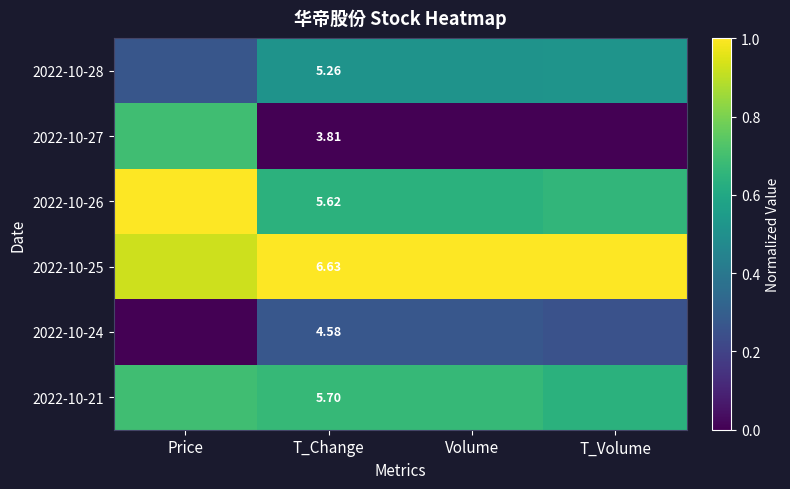

Which category has the highest value across all series?

Price